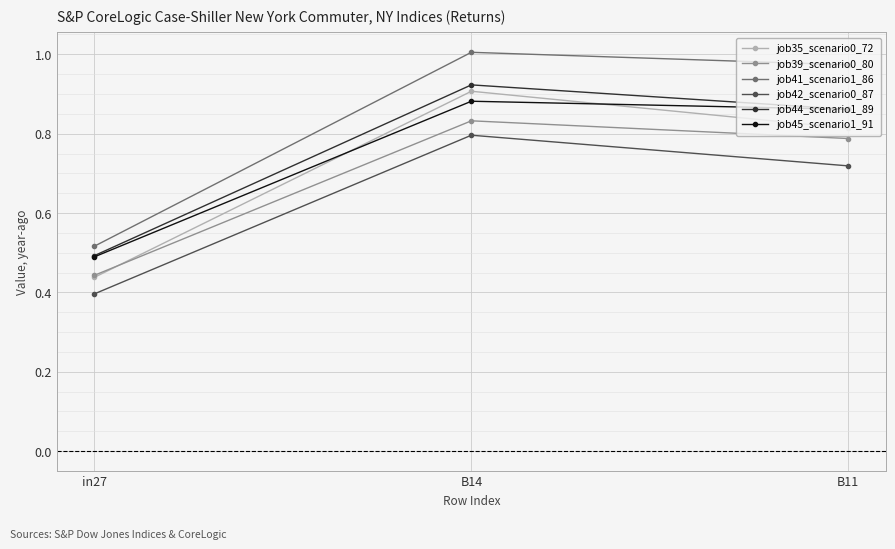

What is the label of the 1st point from the left?

in27